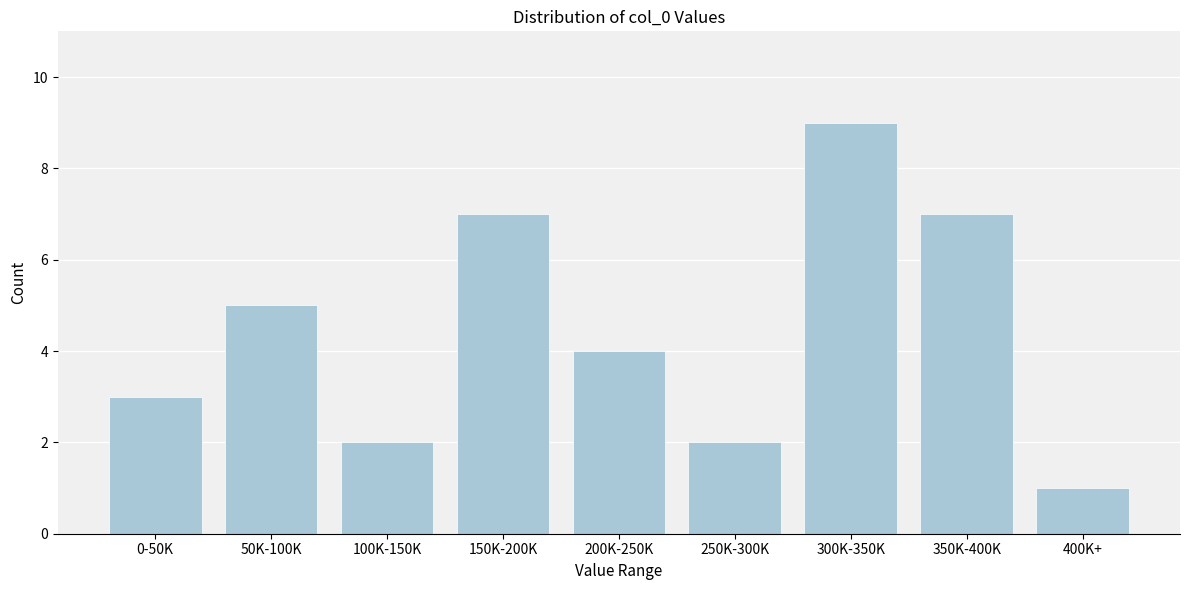

Reading left to right, what are all the values shown in this chart?

3	5	2	7	4	2	9	7	1